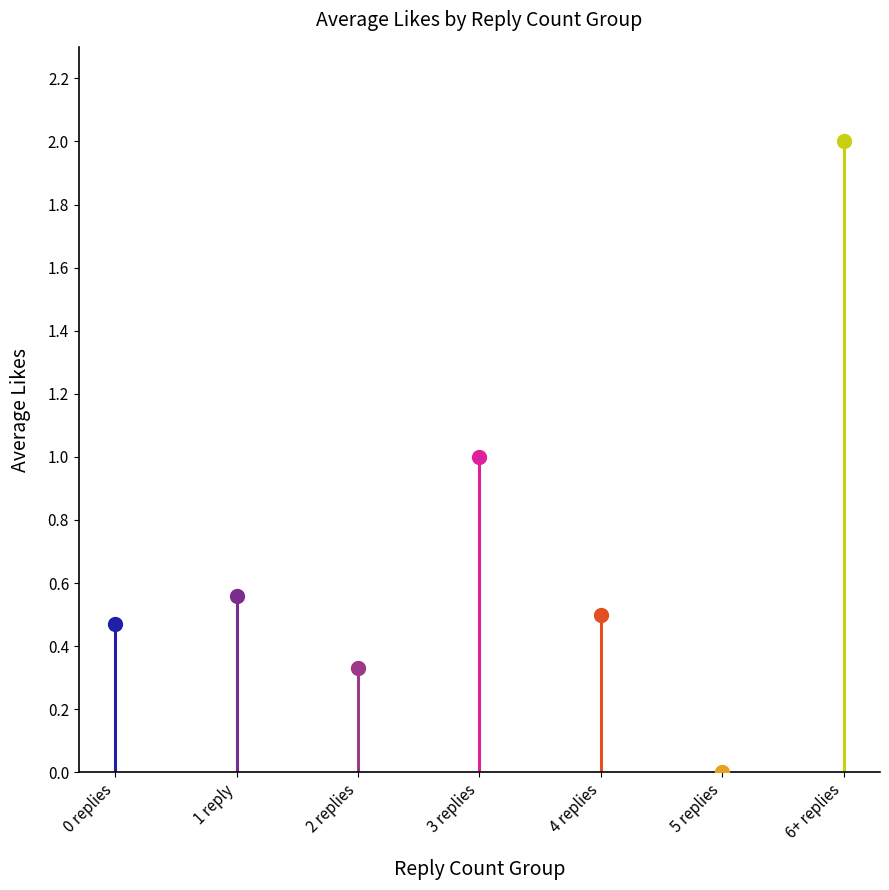

What is the value of the 3rd point from the left?

0.3